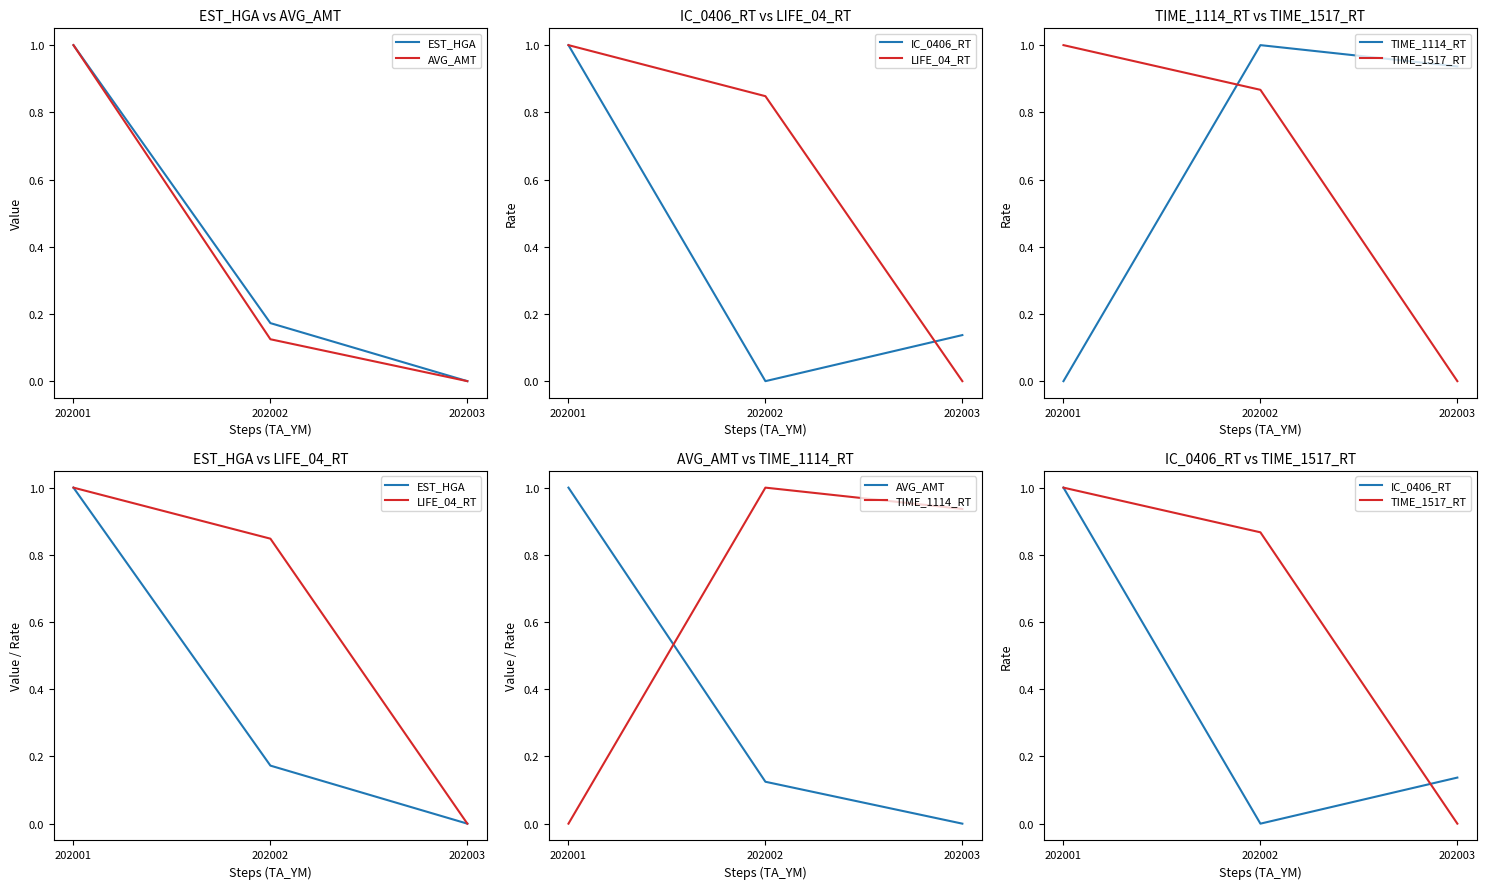

Does the chart have visible grid lines?

No